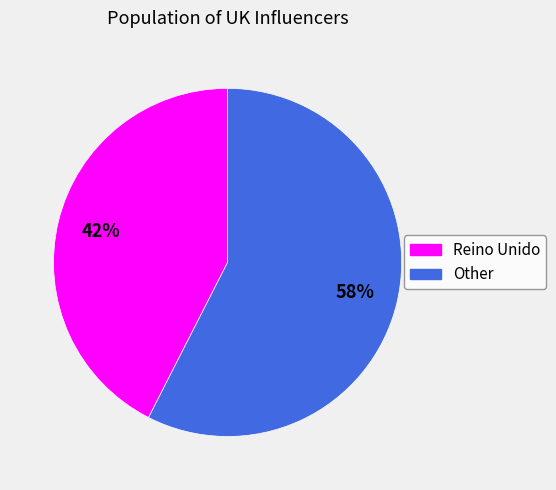

Combined, do Reino Unido and Other account for over 50%?

Yes